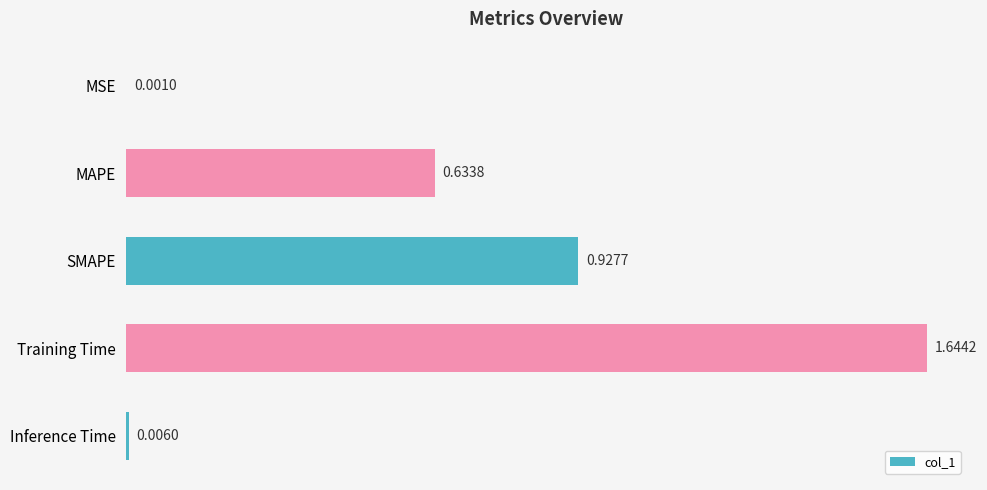

What is the change in value from Training Time to Inference Time?

-1.6